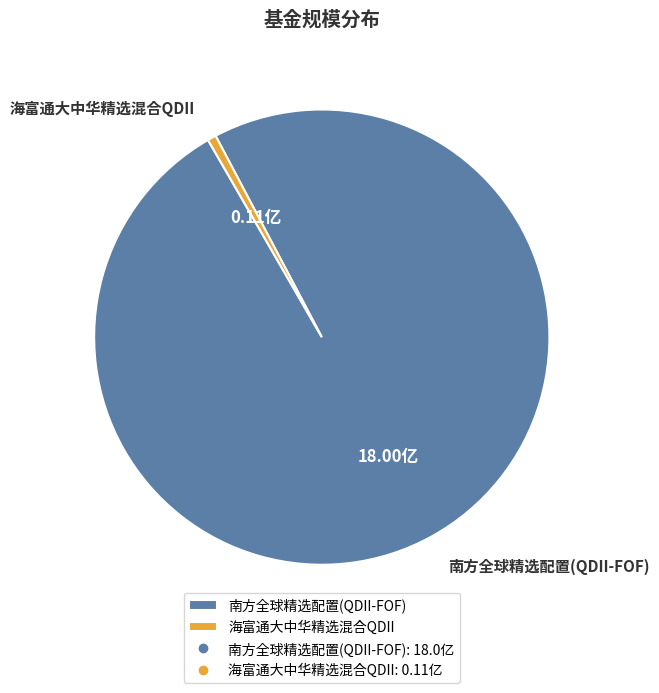

Rank the categories by value from highest to lowest.

南方全球精选配置(QDII-FOF), 海富通大中华精选混合QDII